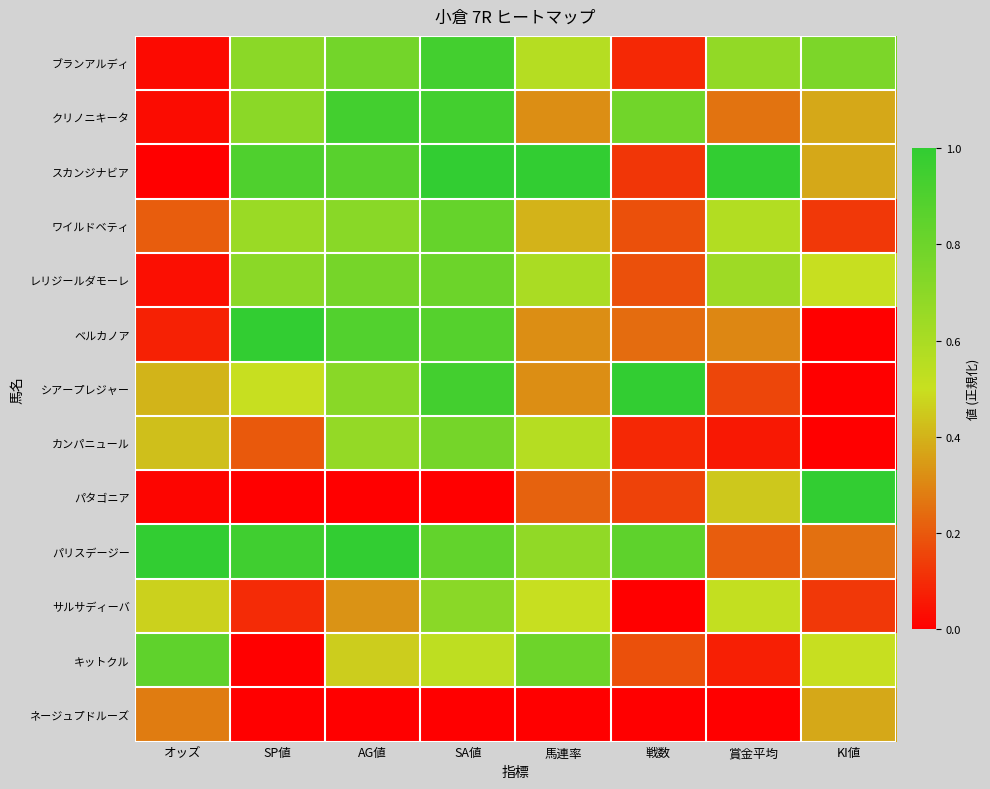

Count the number of categories in the chart.

8